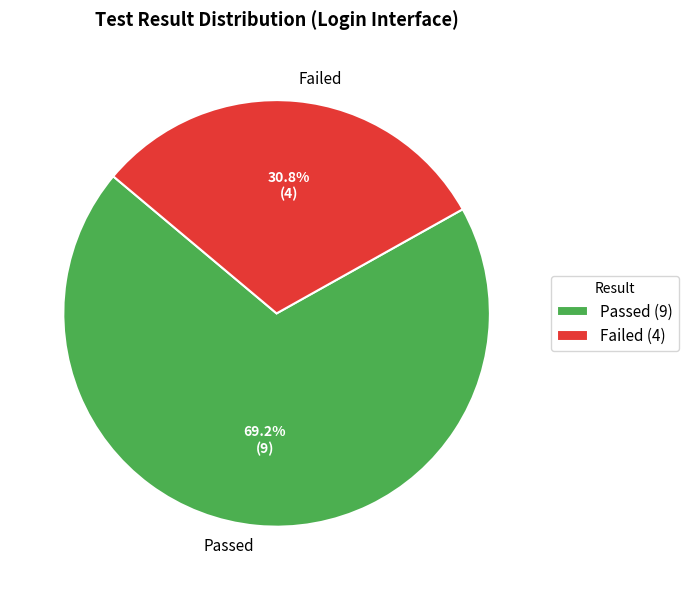

Is it true that Failed is 25% of the pie?

False